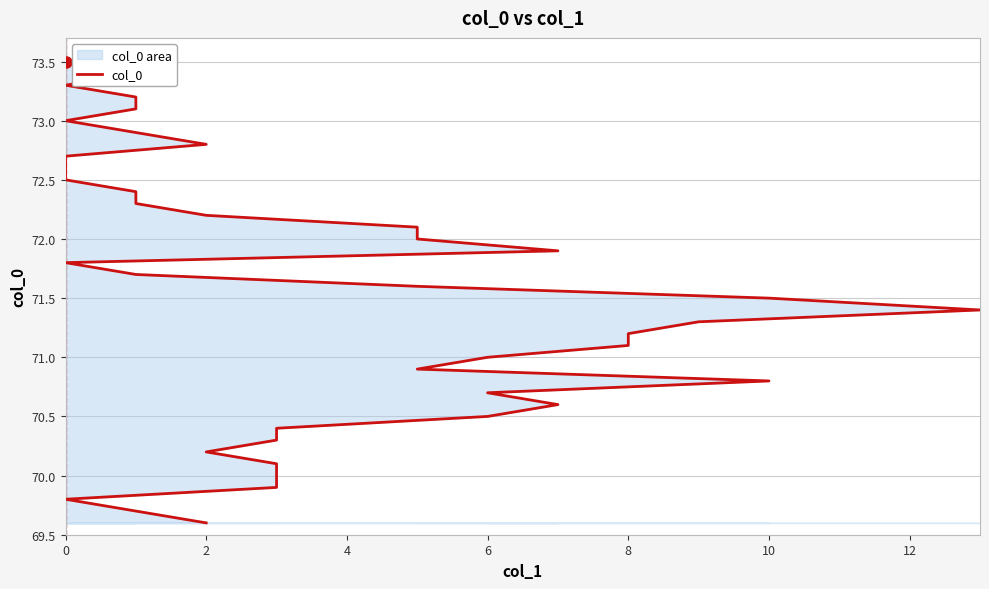

How many lines are shown in the chart?

1